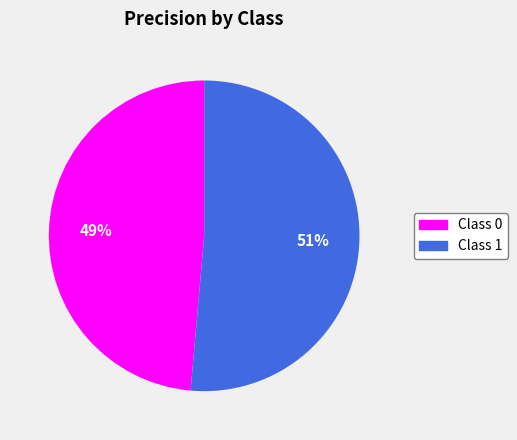

To the nearest percent, what is the average slice percentage?

50%